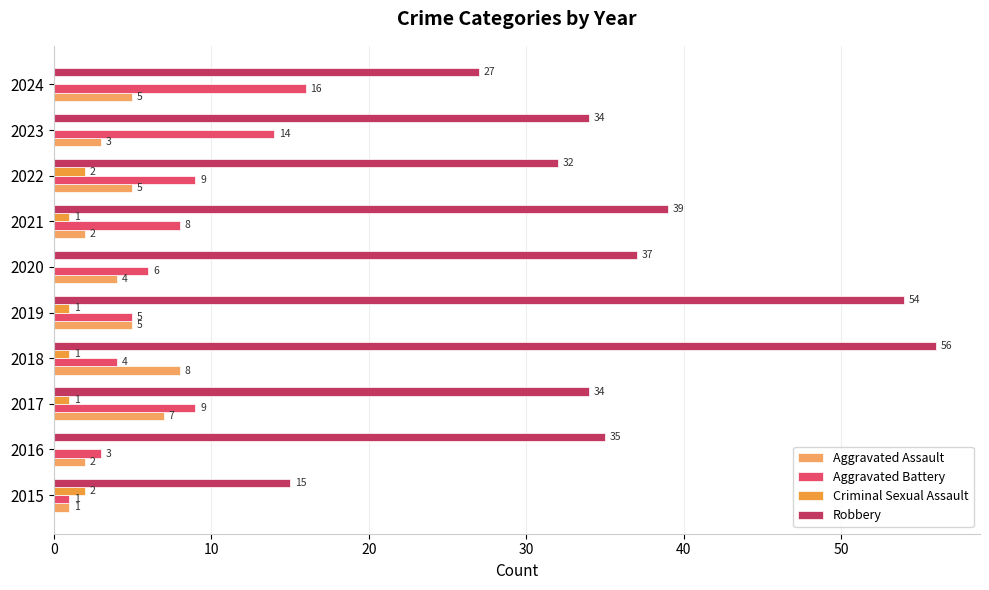

What is the highest value of the Aggravated Battery series?

16